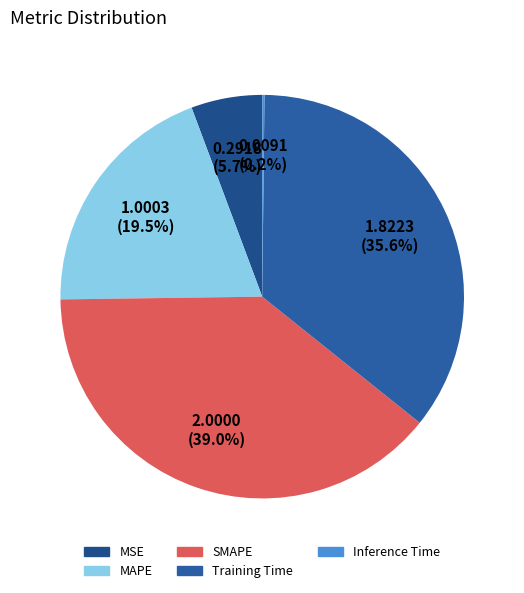

Does SMAPE account for over 50% of the chart?

No